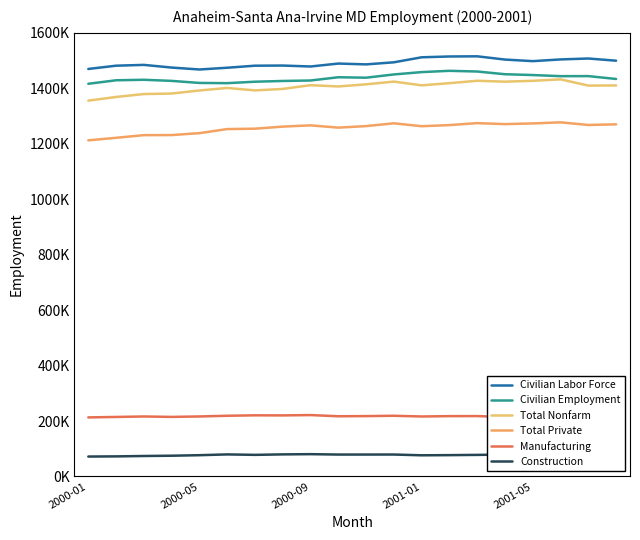

At which label does Manufacturing first exceed 216500?

5